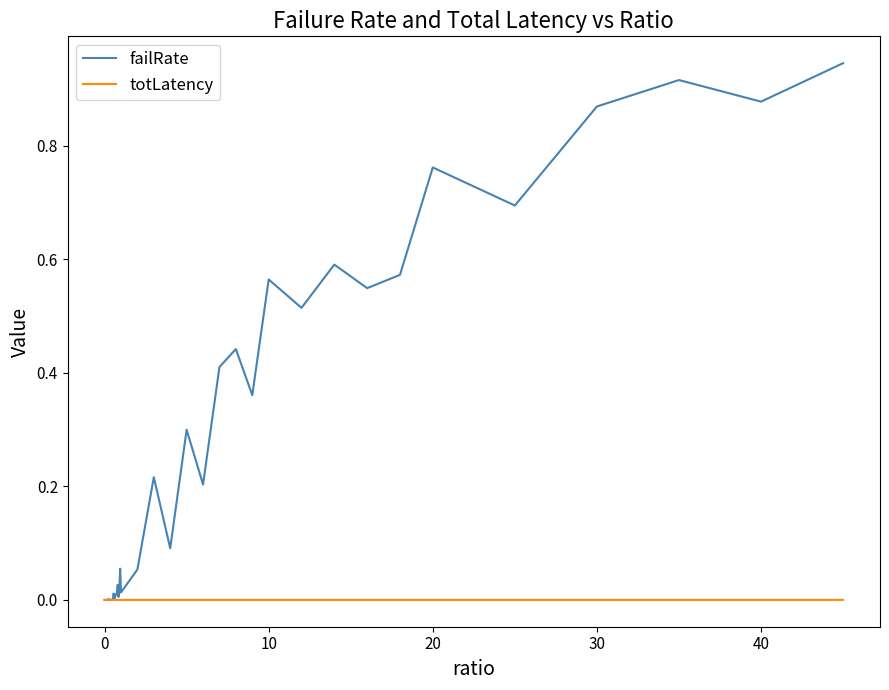

List the series in order of their peak value, highest first.

failRate, totLatency